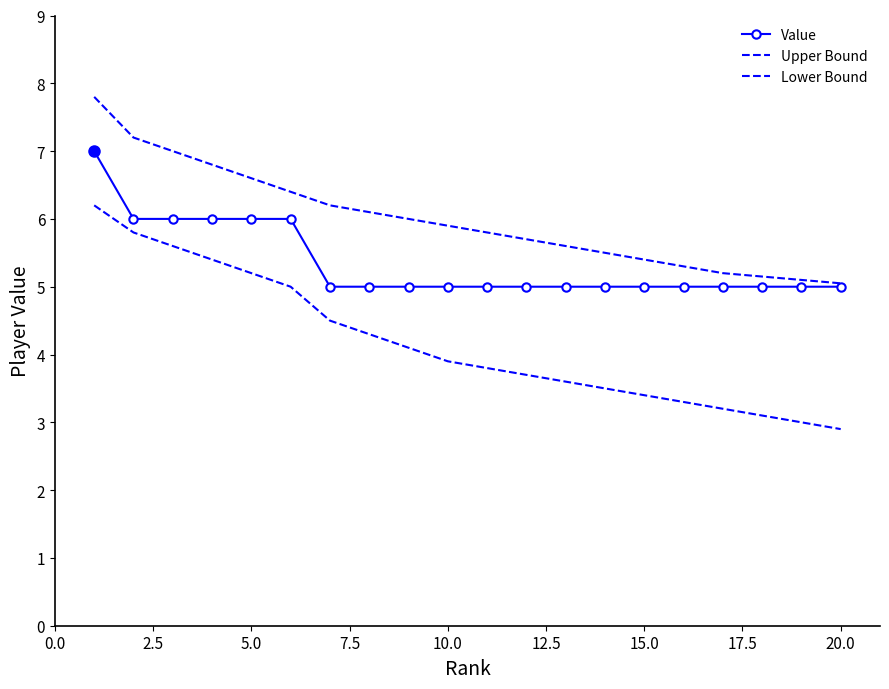

What is the value of the Upper Bound point at the 10th from the left?

5.9